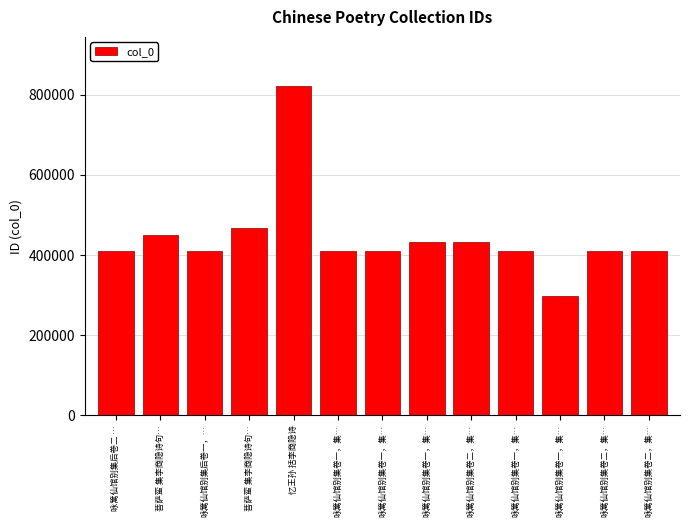

Reading left to right, transcribe all the data shown in this chart.

咏篱仙馆别集后卷二 …=410738	菩萨蛮 集李商隐诗句…=450814	咏篱仙馆别集后卷一，…=410733	菩萨蛮 集李商隐诗句…=467808	忆王孙 括李商隐诗=821230	咏篱仙馆别集卷一，集…=410710	咏篱仙馆别集卷一，集…=410711	咏篱仙馆别集卷一，集…=431880	咏篱仙馆别集卷二，集…=431884	咏篱仙馆别集卷一，集…=410712	咏篱仙馆别集卷一，集…=296616	咏篱仙馆别集卷二，集…=410728	咏篱仙馆别集卷二，集…=410729